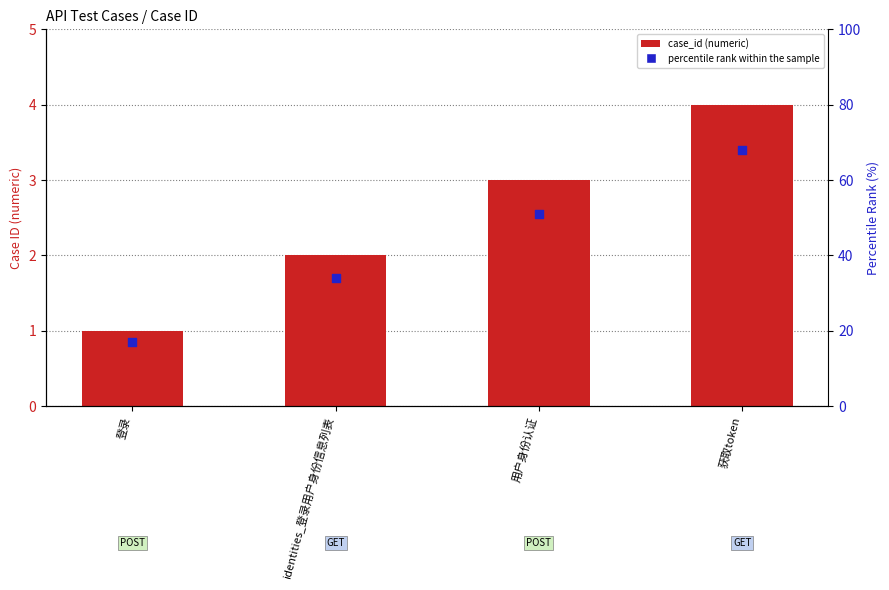

At how many categories does at least one series exceed 3?

1